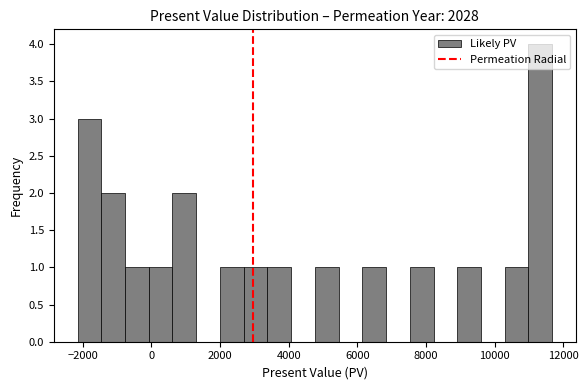

Read against the x-axis, roughly where is the centre of the tallest bar?

11400